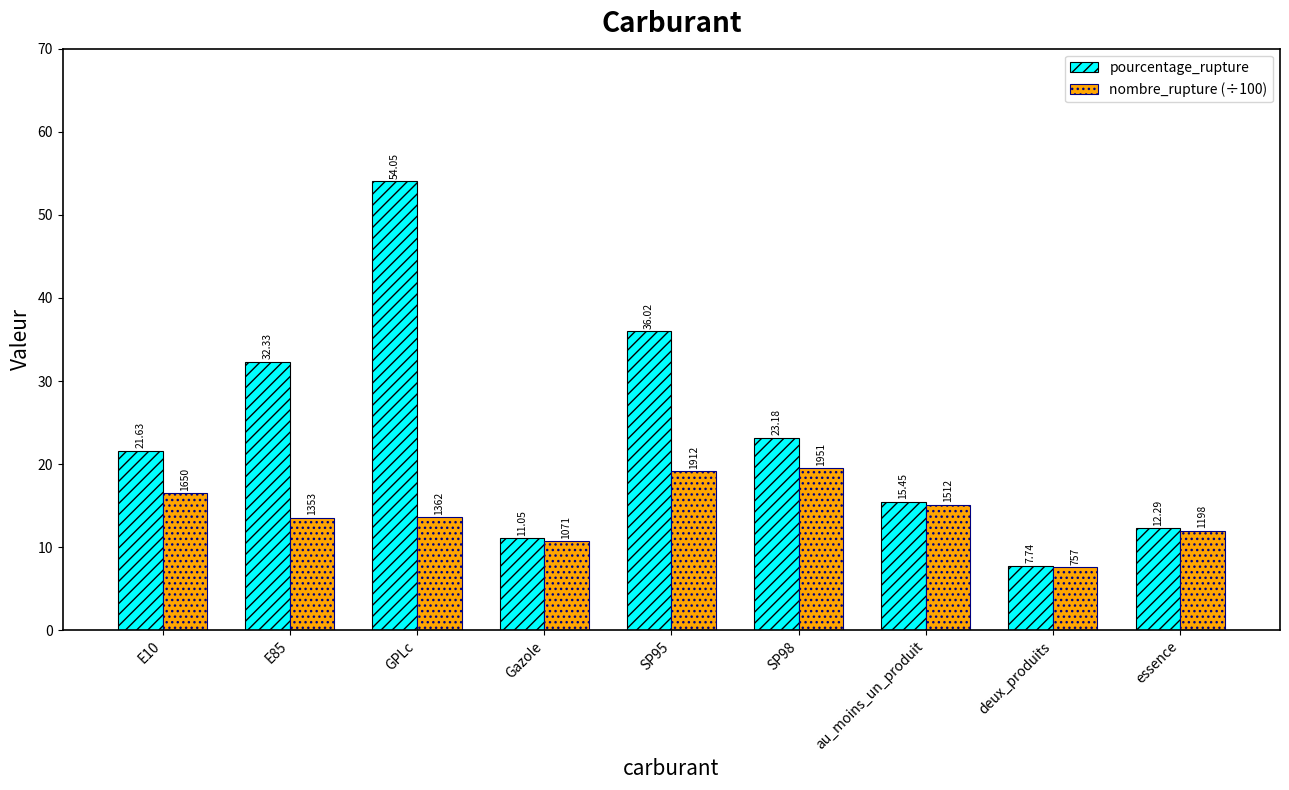

Which series has the largest range (max minus min)?

pourcentage_rupture